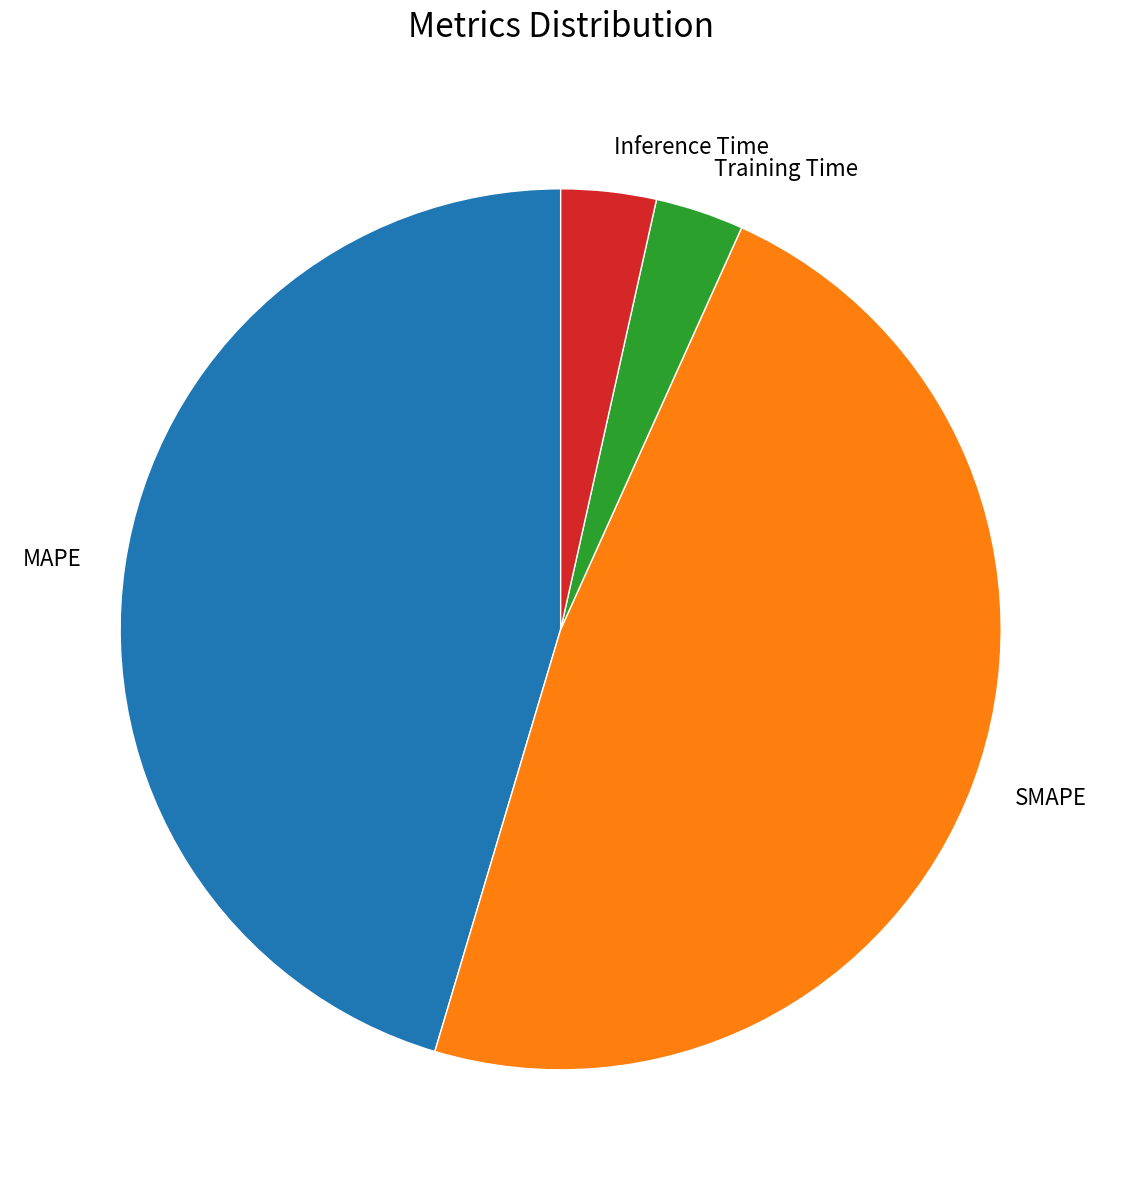

Count the number of slices in the pie.

4